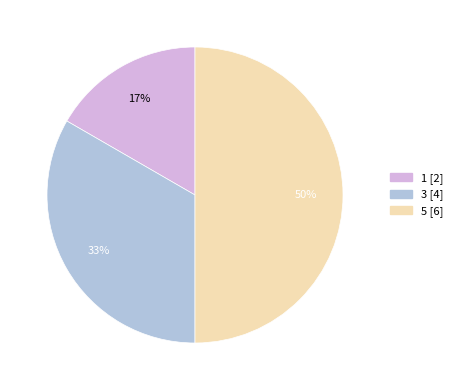

Is it true that 3 is 33% of the pie?

True